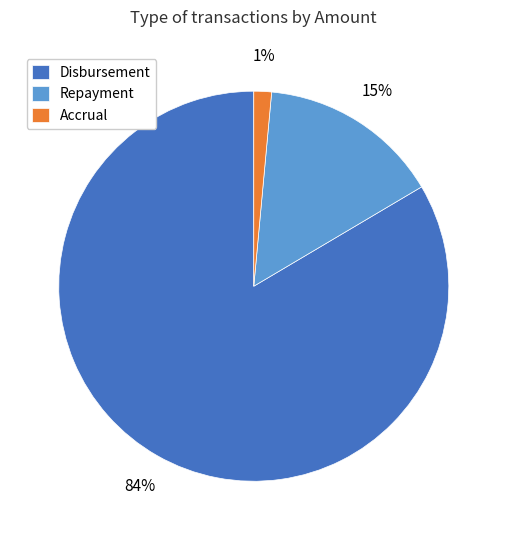

Which has a higher value, Disbursement or Accrual?

Disbursement